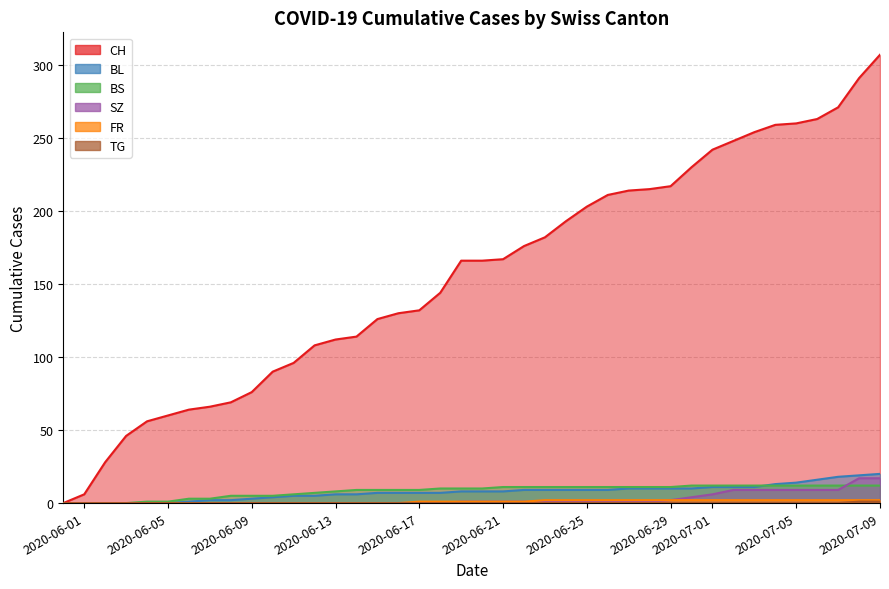

Which label corresponds to the largest value in the chart?

2020-07-09